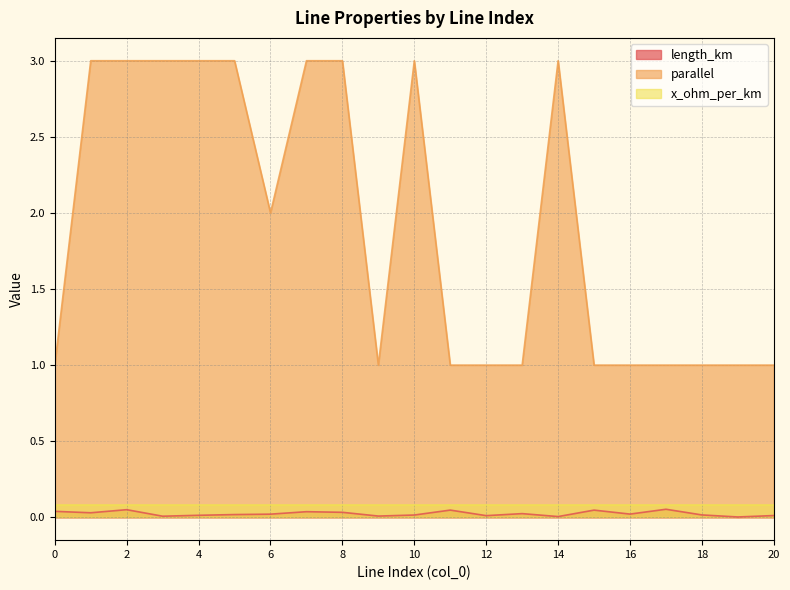

List the labels in order of length_km value, largest first.

17, 2, 11, 15, 0, 7, 8, 1, 13, 16, 6, 5, 18, 10, 4, 20, 12, 9, 3, 14, 19